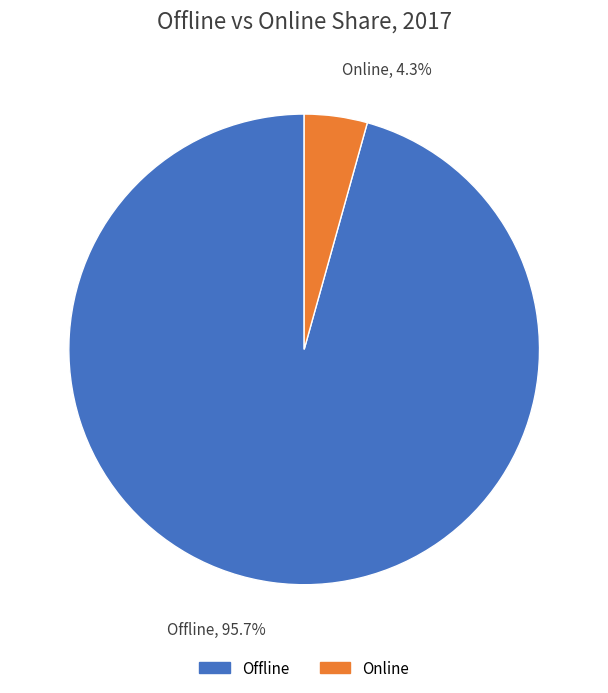

Is there any slice that represents more than half of the pie?

Yes